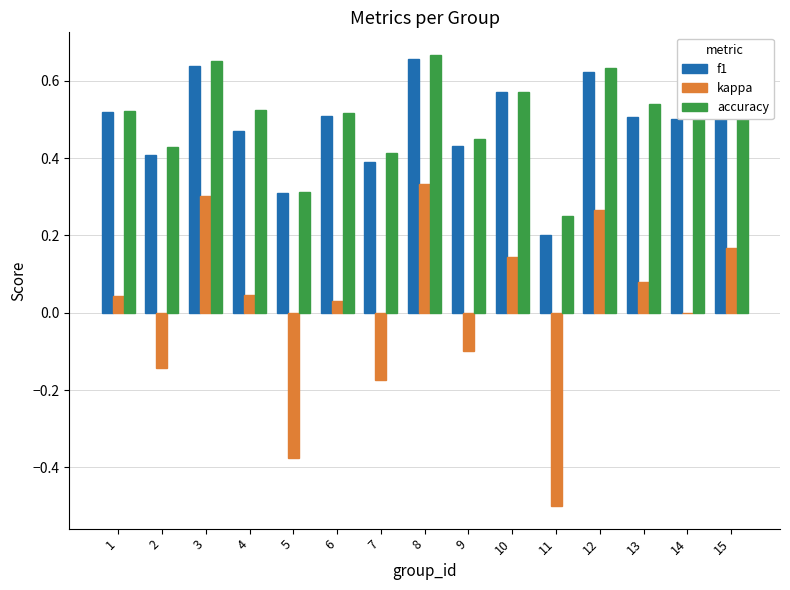

Which series changed the most between 2 and 12?

kappa